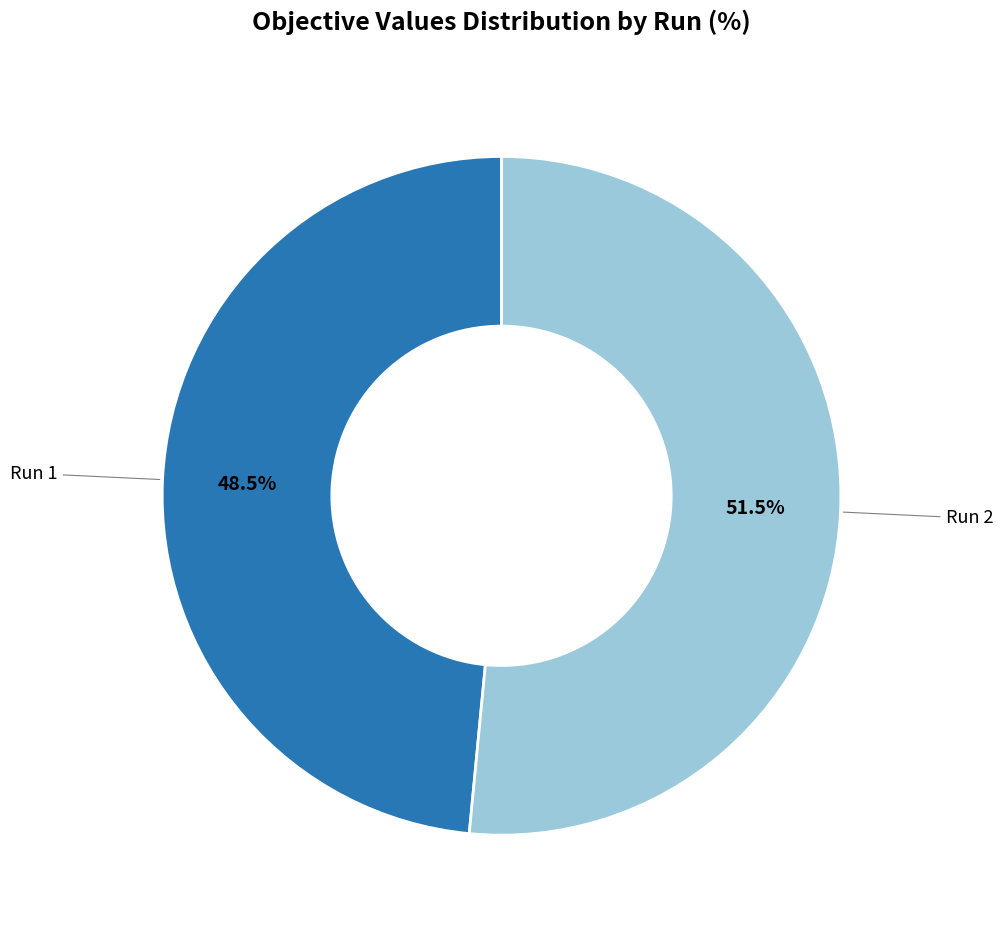

Combined, do Run 2 and Run 1 account for over 50%?

Yes